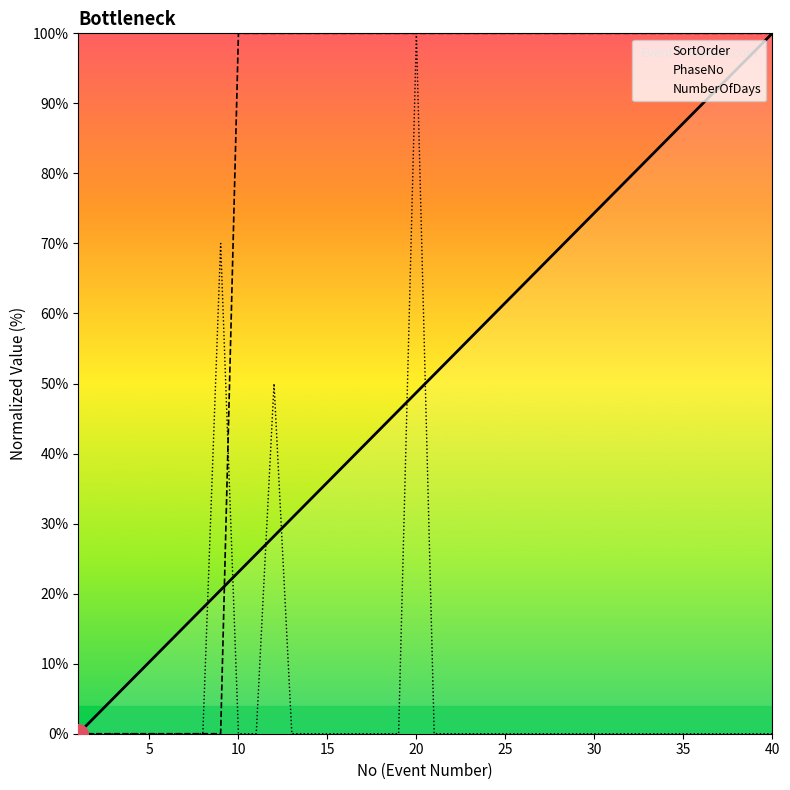

Rank the series at 25 from lowest to highest value.

NumberOfDays, SortOrder, PhaseNo